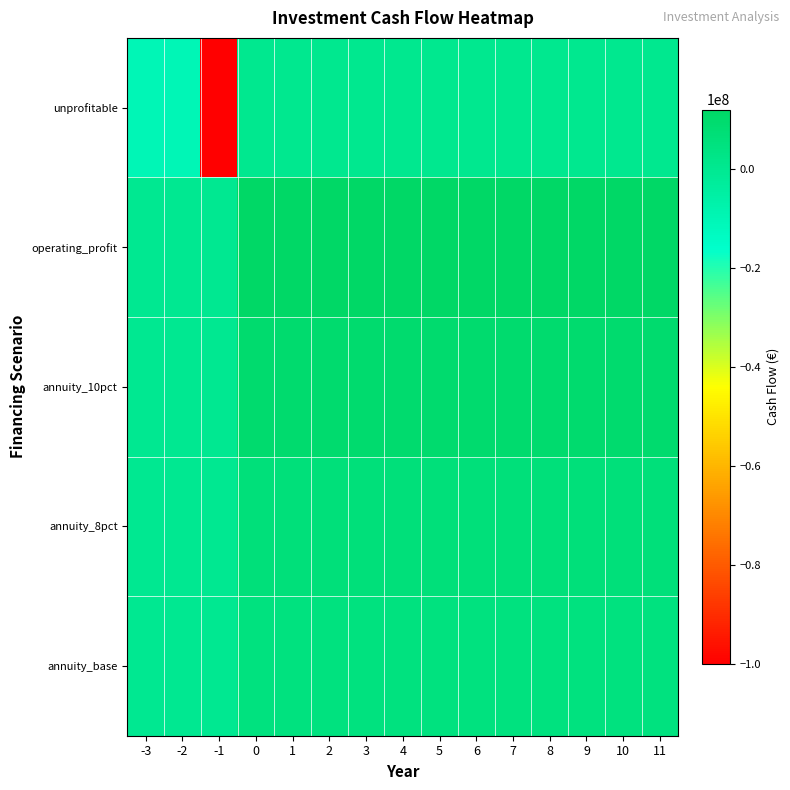

Between -3 and -2, which series saw the biggest shift?

unprofitable